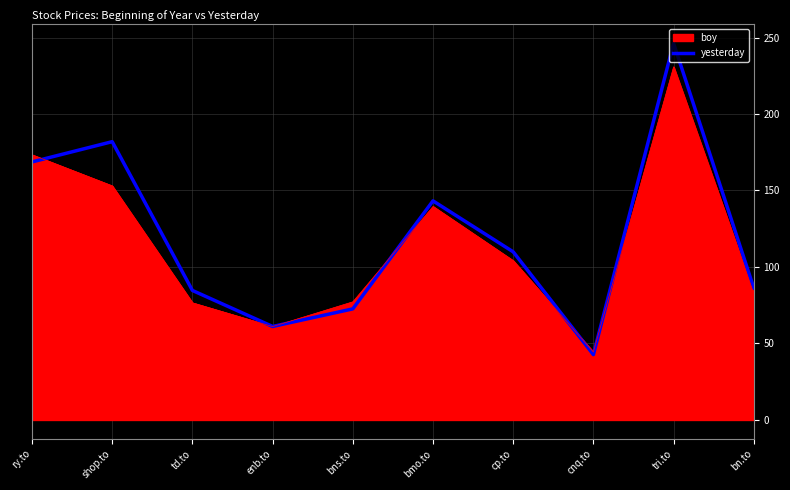

What is the maximum value for boy?

230.8